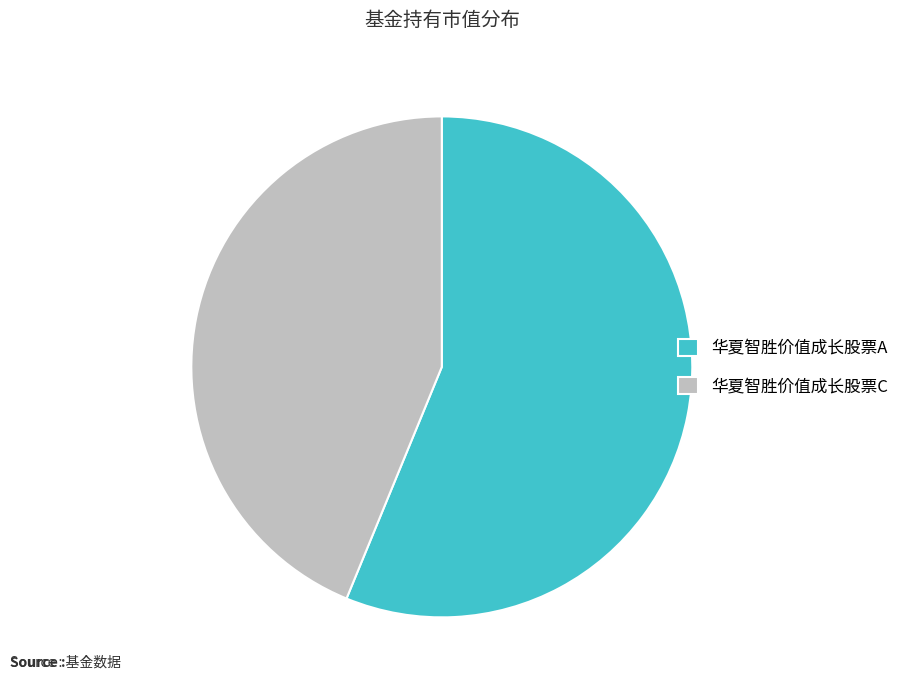

Is 华夏智胜价值成长股票C the majority of the pie?

No